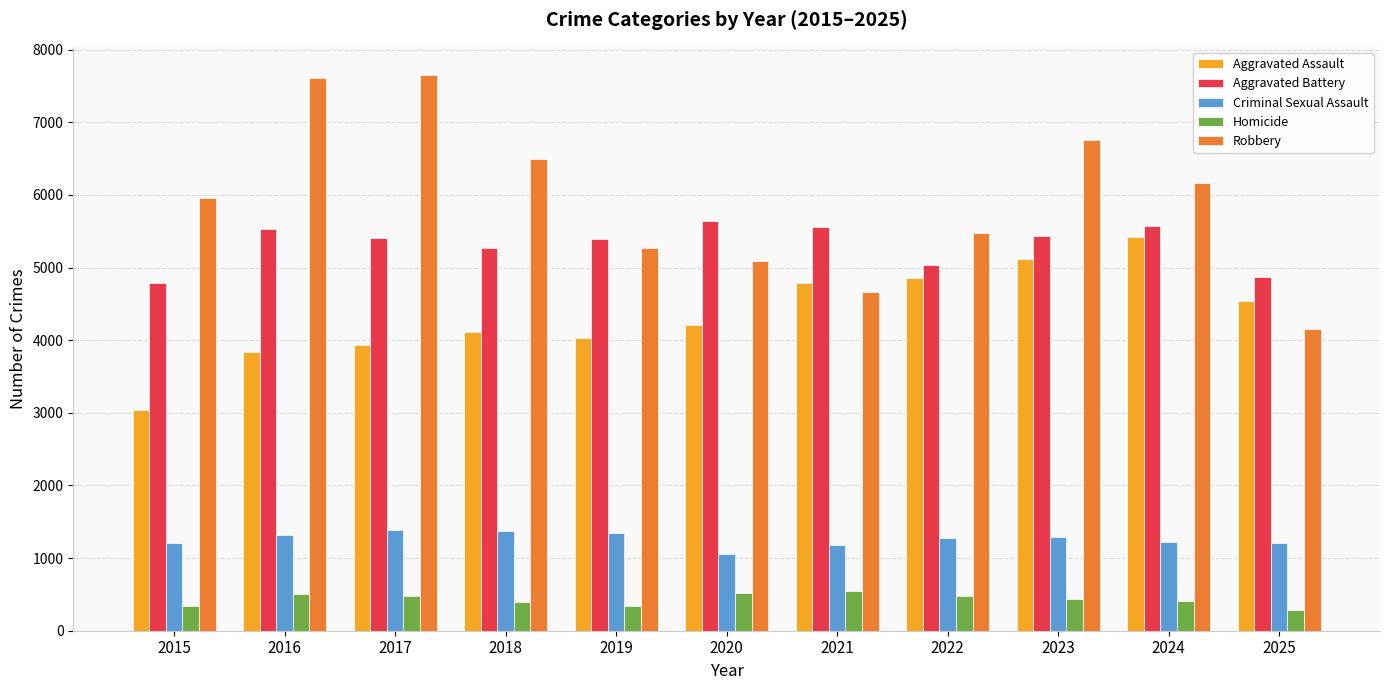

What is the difference between the Criminal Sexual Assault values at 2023 and 2020?

242